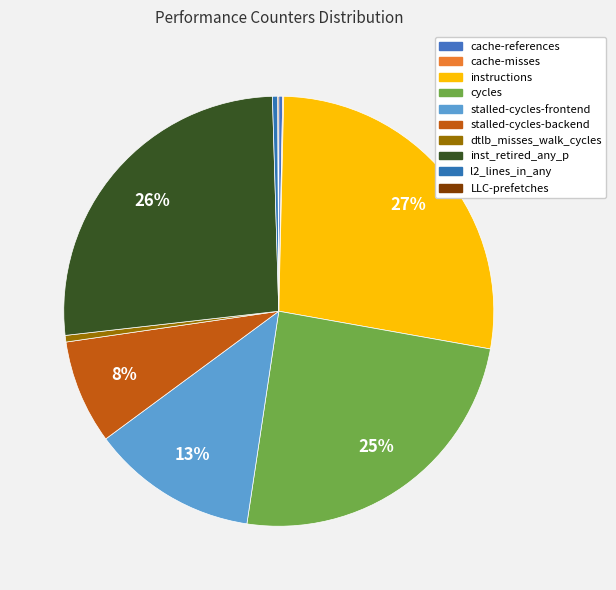

Combined, do instructions and cache-misses account for over 50%?

No